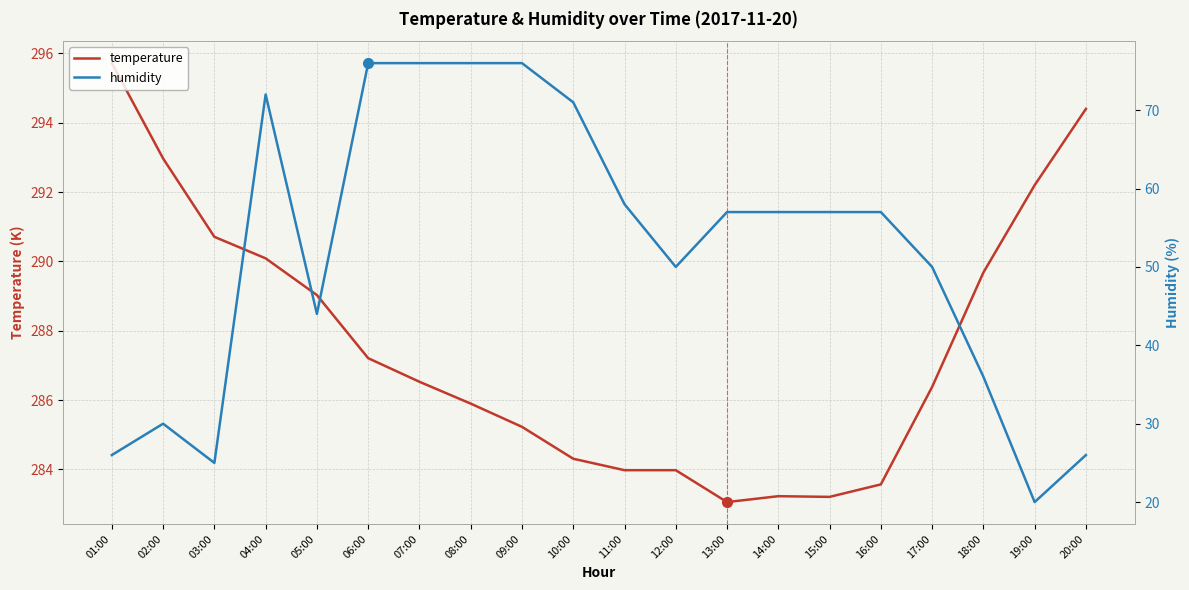

At which label does temperature reach its minimum?

13:00